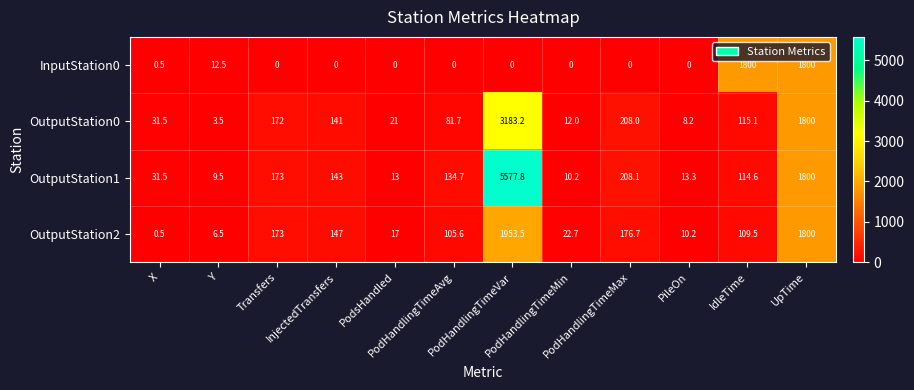

Which series has the largest total across all categories?

OutputStation1